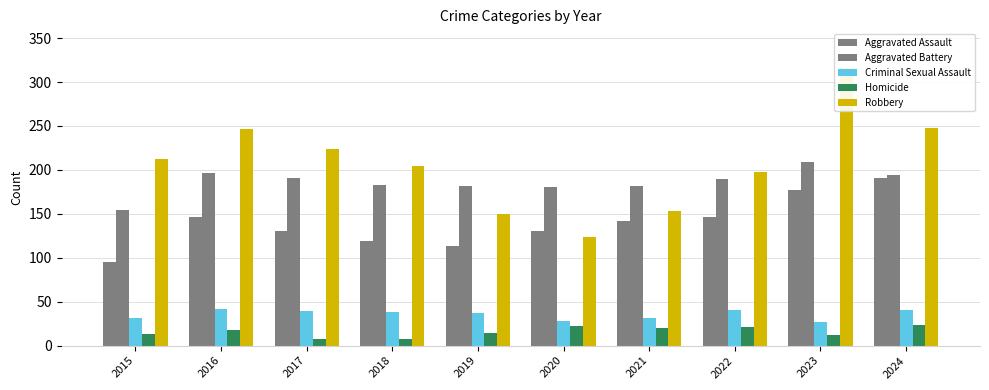

How many bars are there in each group?

5